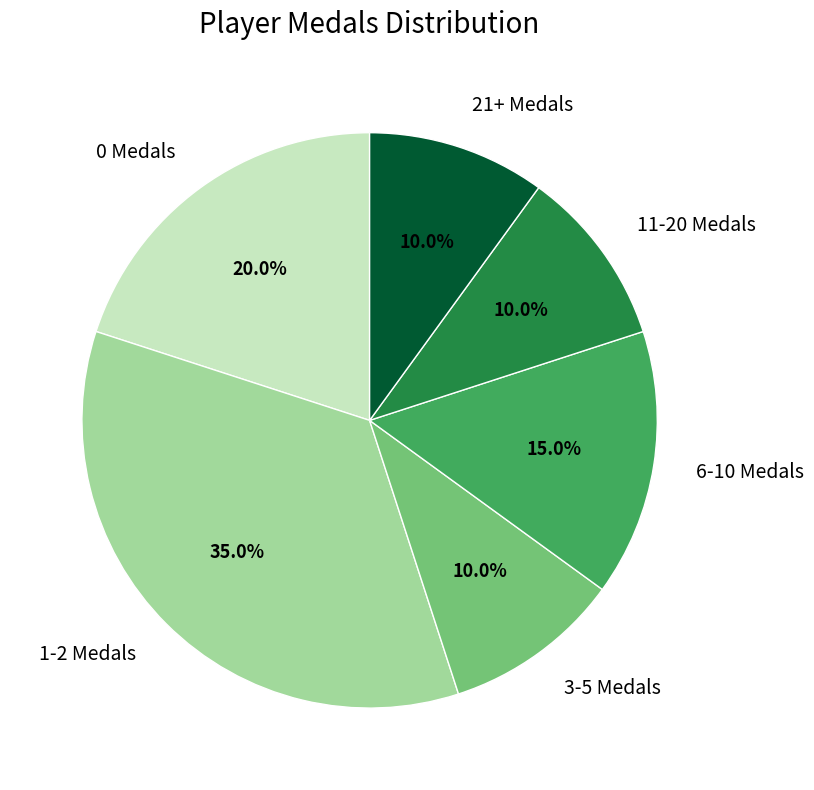

Is there any slice that represents more than half of the pie?

No